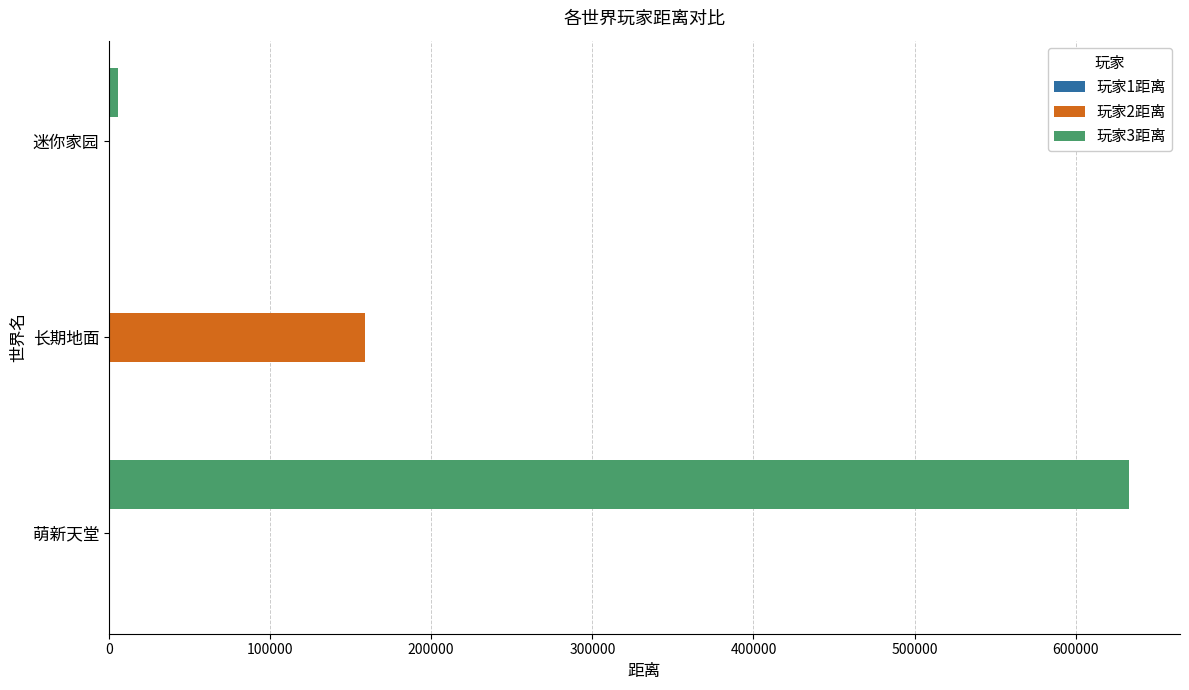

At which category is the sum across all series the highest?

萌新天堂